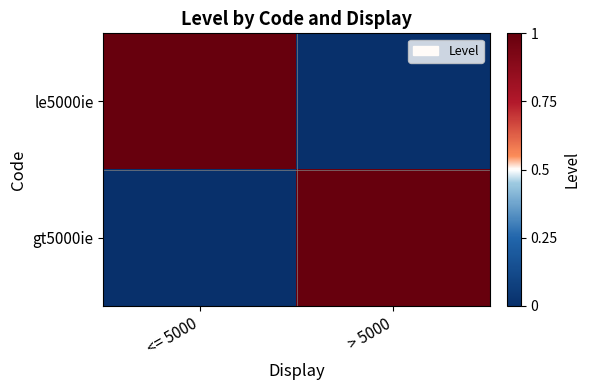

Between <= 5000 and > 5000, which is larger?

<= 5000